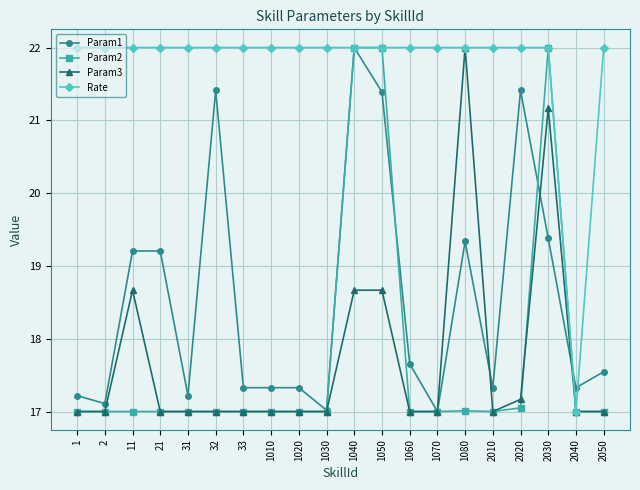

How many data points does each series have?

20